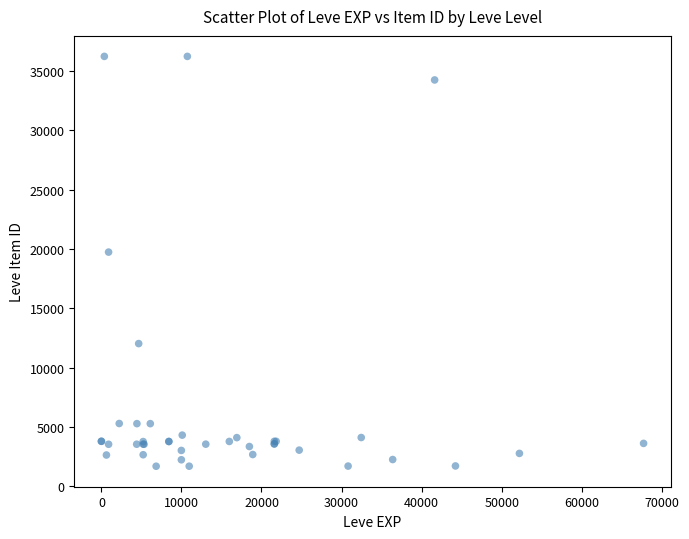

What Y value in the scatter plot is closest to 18967?

19744